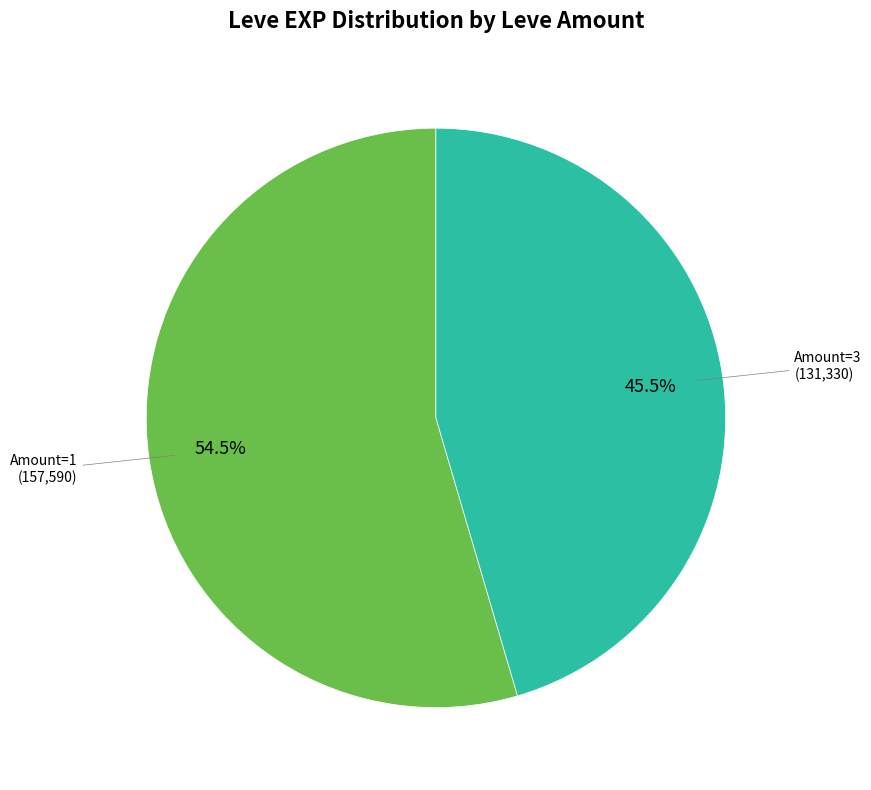

Count the number of slices in the pie.

2